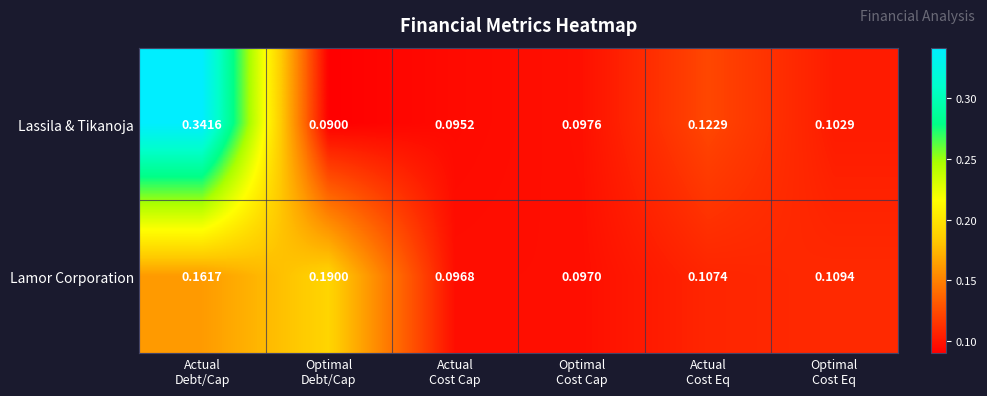

At which category is the sum across all series the highest?

Actual
Debt/Cap